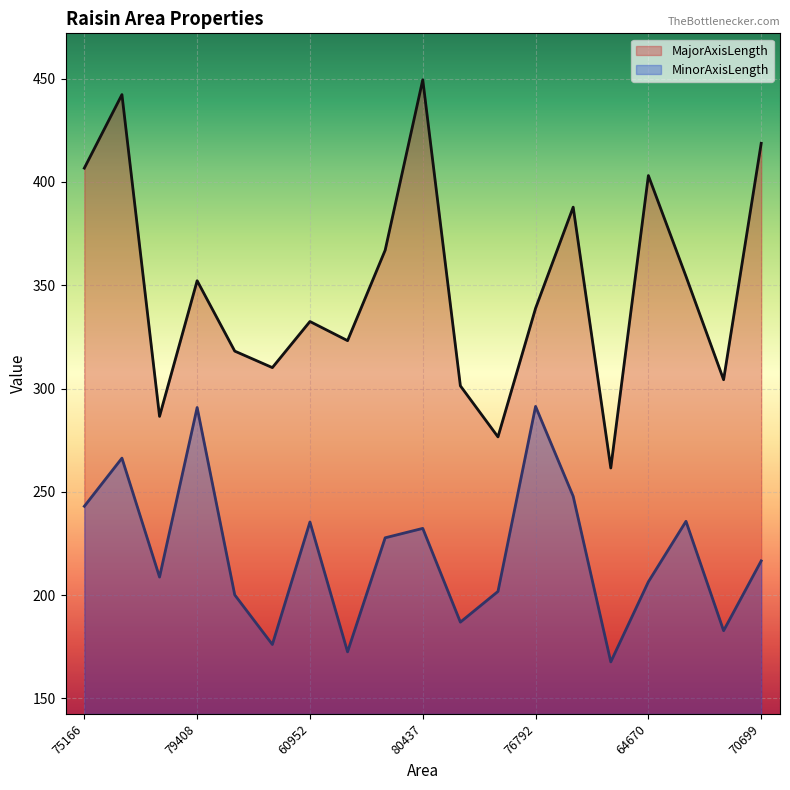

Which has a higher value, 64670 or 43295?

64670